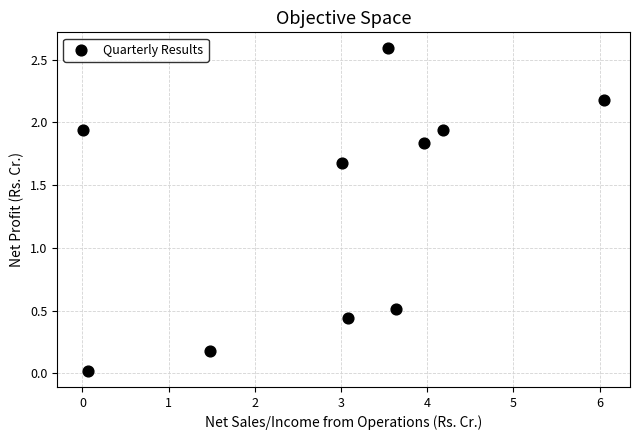

What is the range of Y values (max minus min)?

2.6